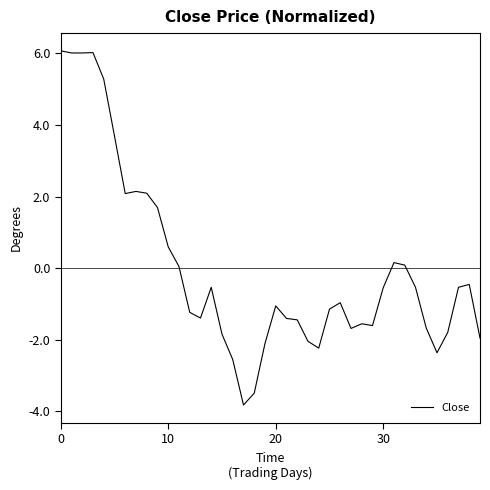

How many categories are shown in the chart?

40